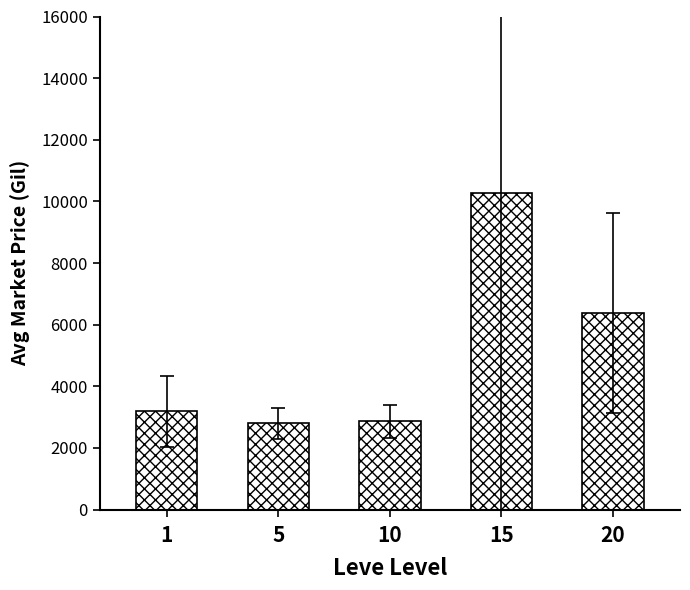

What is the difference between the maximum and minimum values?

7461.1